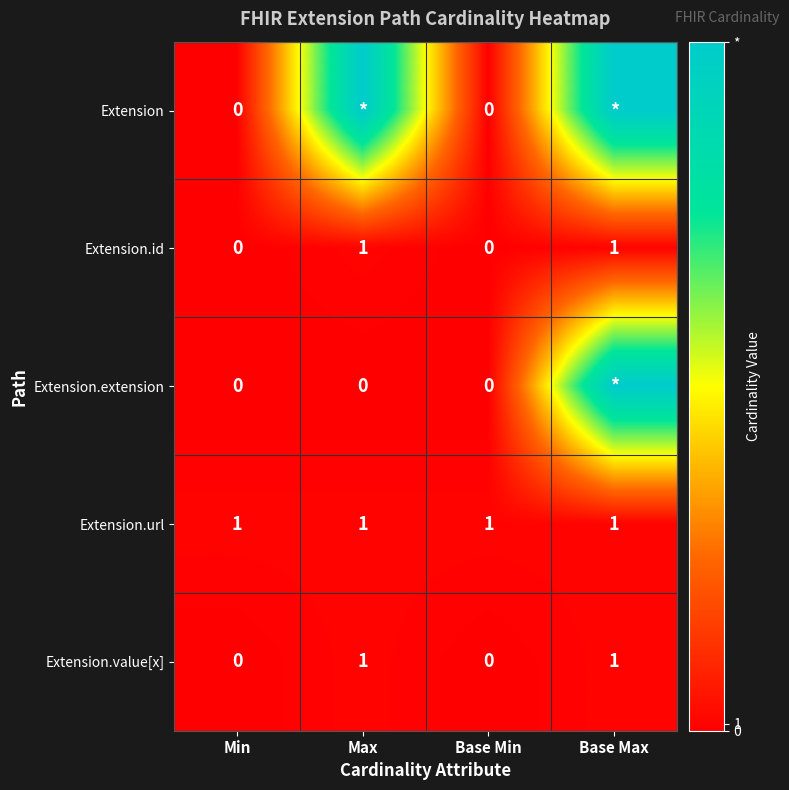

How many values in the Extension.value[x] series are below 1?

2